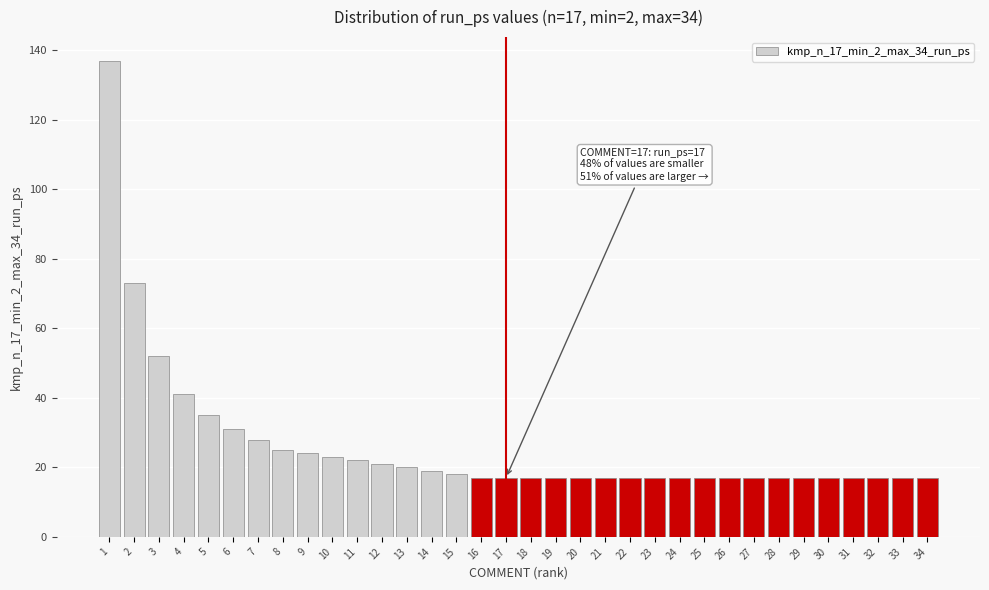

What is the greatest value displayed?

137